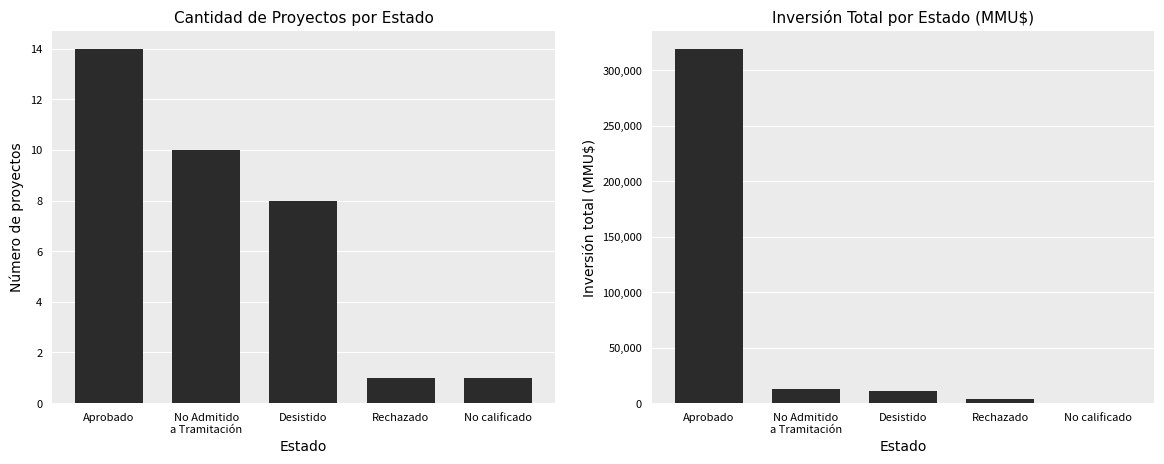

What is the label of the 3rd bar from the left?

Desistido